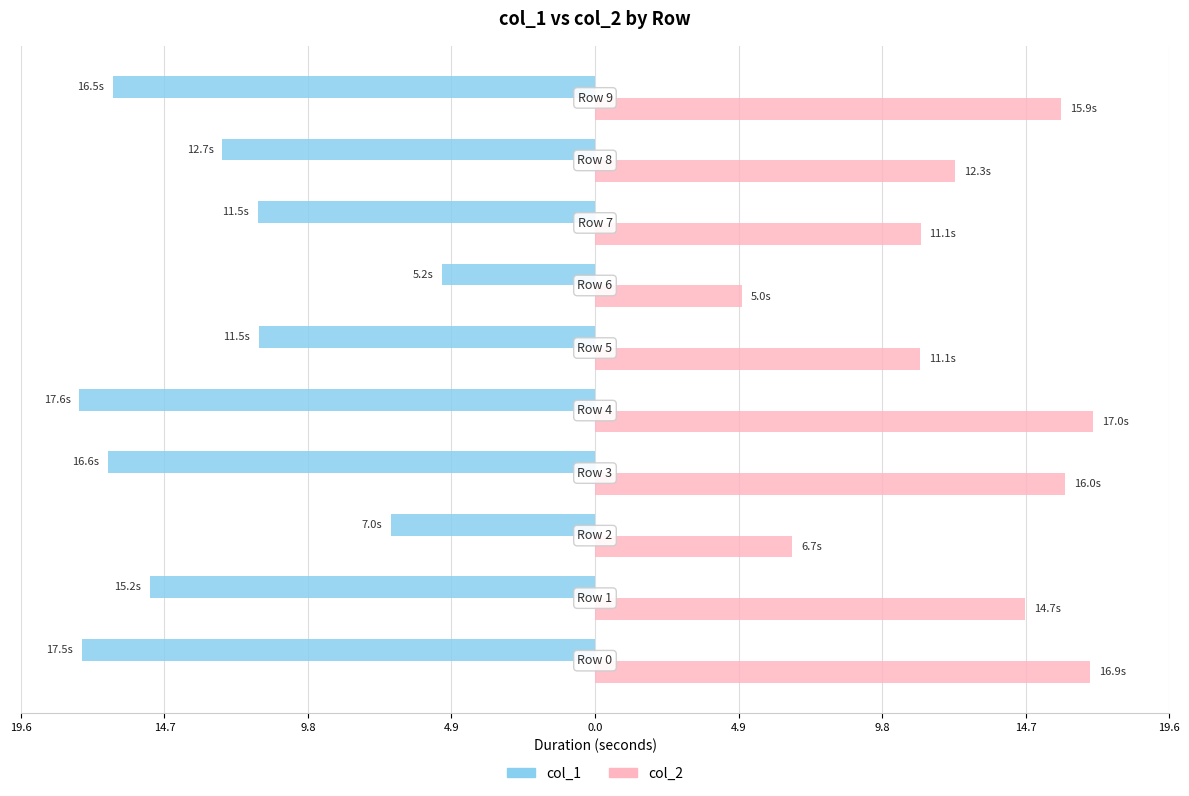

What are all the series names shown in the legend?

col_1, col_2